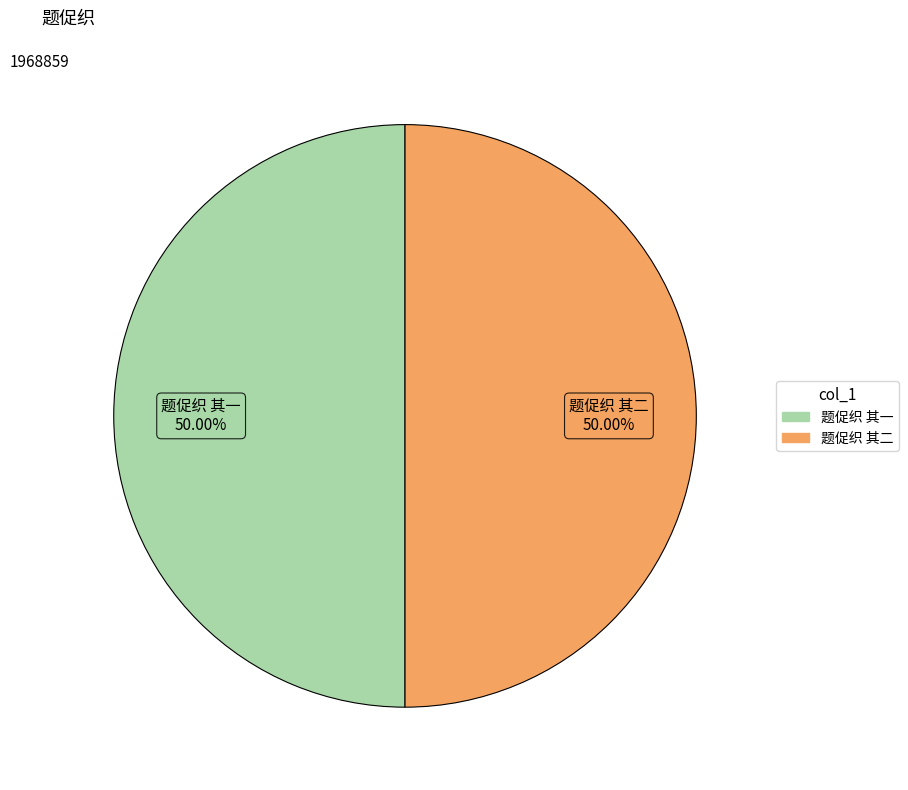

How many segments does this pie chart have?

2